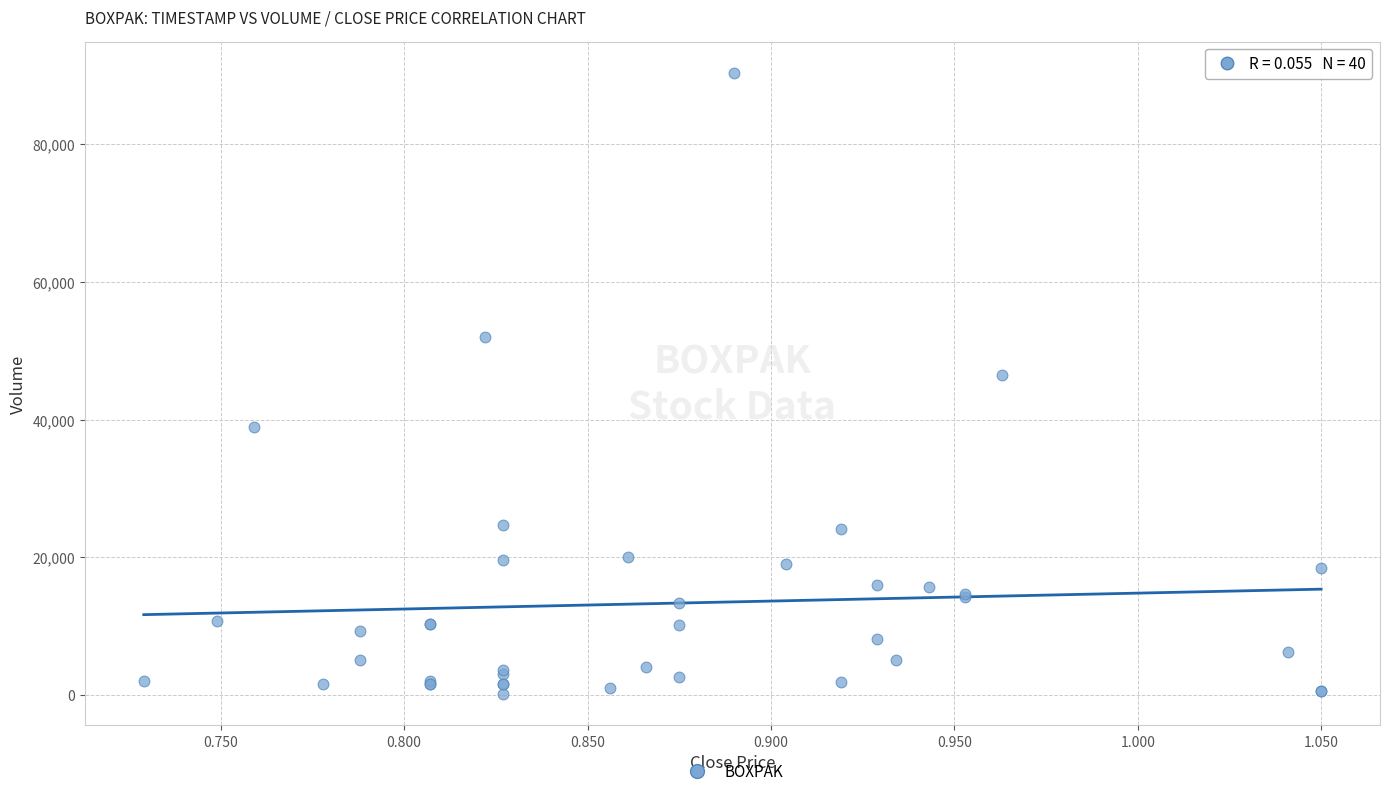

What Y value in the scatter plot is closest to 45244?

46478